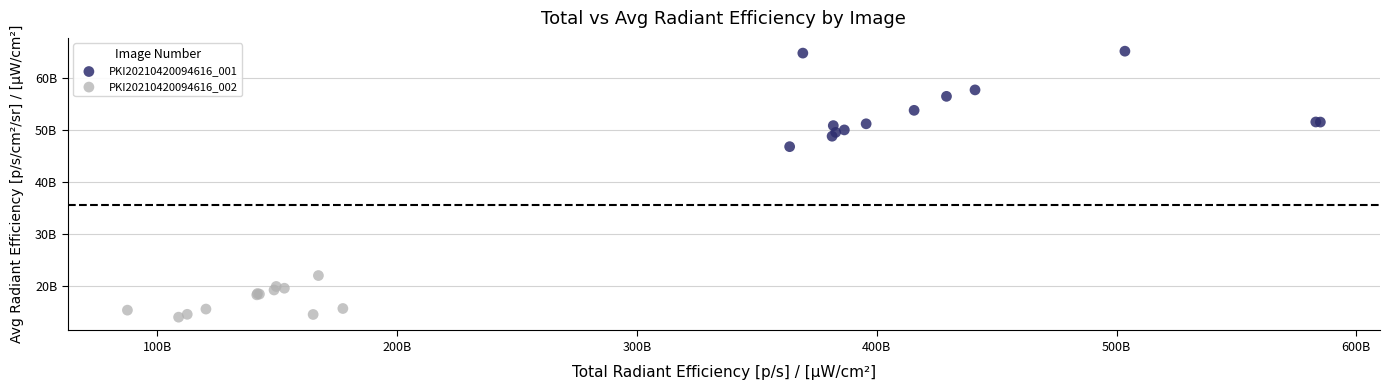

Which series has the largest Y range (max minus min)?

PKI20210420094616_001